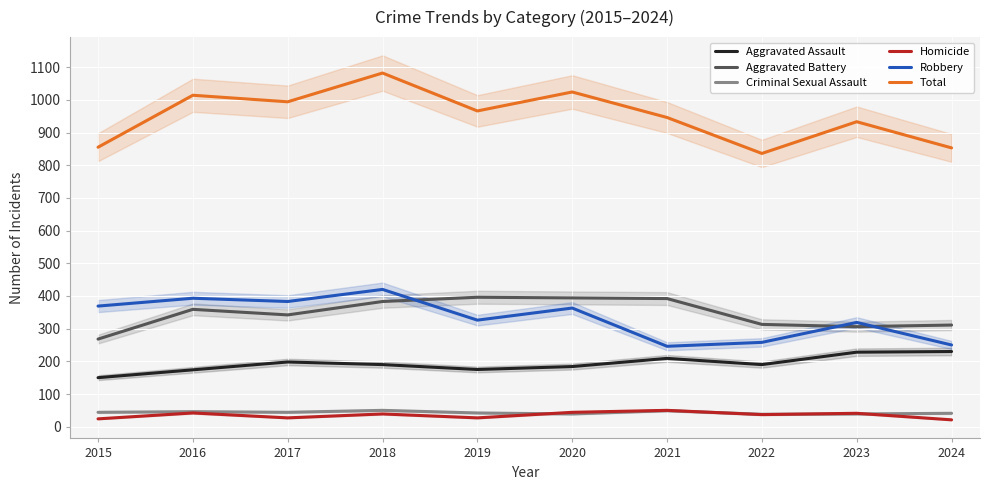

Between 2018 and 2021, which is larger?

2021